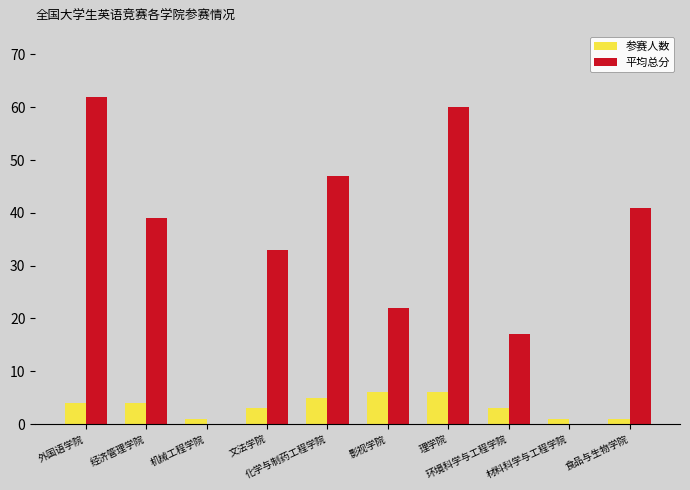

How many groups of bars are there?

10